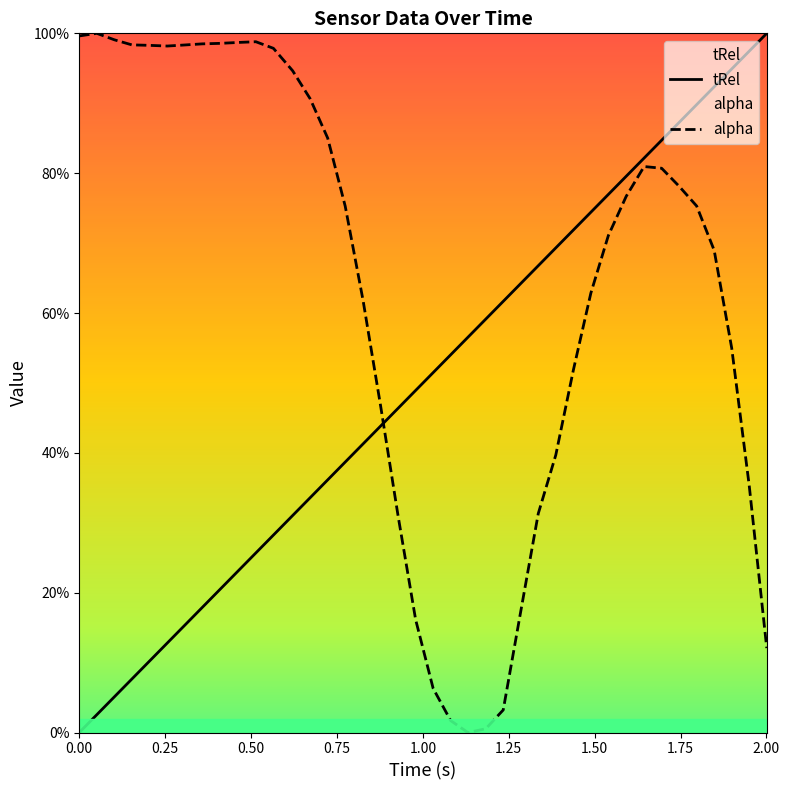

Between 0.256 and 0.41, which is larger?

0.41